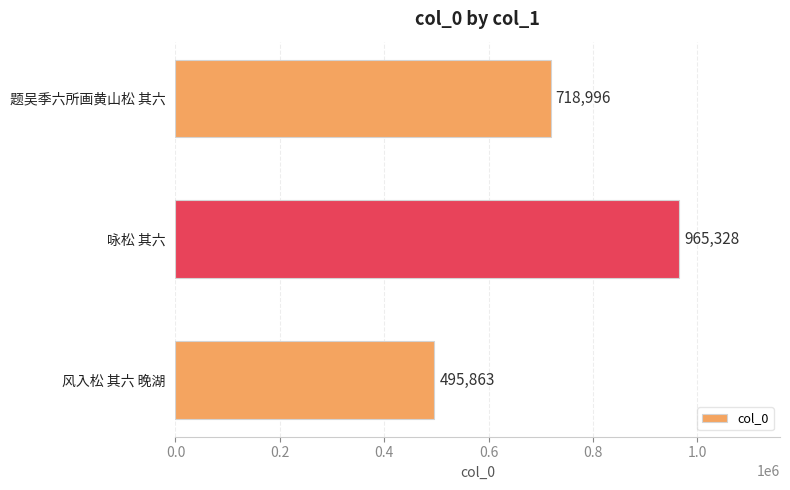

Reading top to bottom, transcribe all the data shown in this chart.

题吴季六所画黄山松 其六=718996	咏松 其六=965328	风入松 其六 晚湖=495863